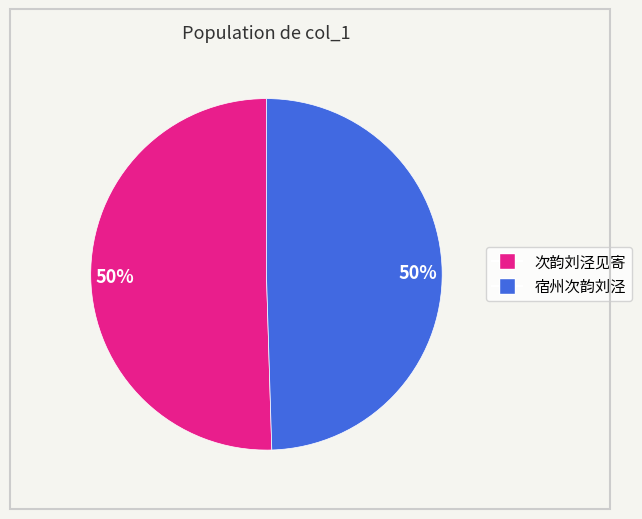

How many segments does this pie chart have?

2